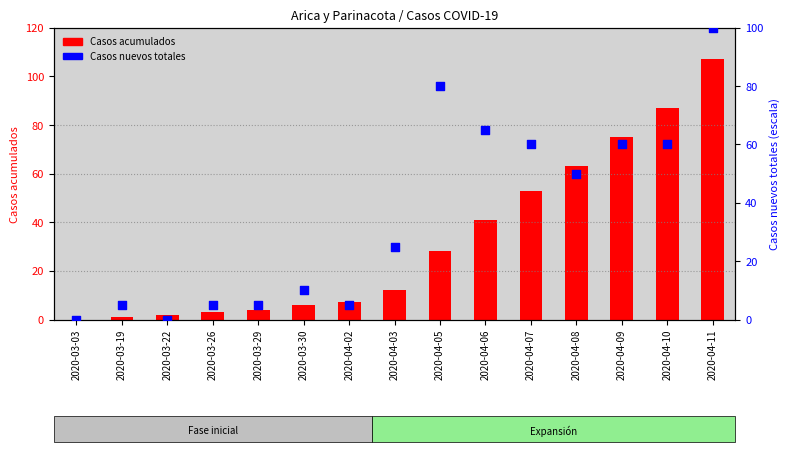

Which series contains the lowest Y value?

Casos acumulados